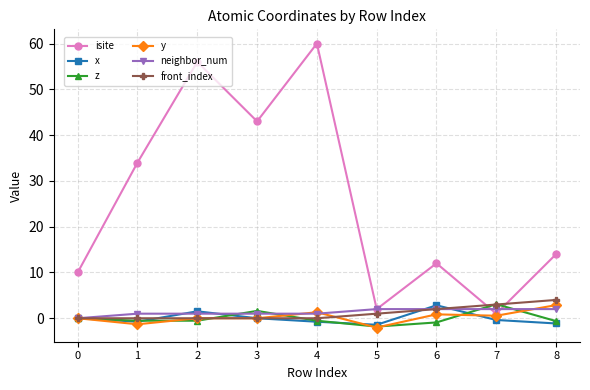

In isite, how many points are higher than both neighbors (excluding endpoints)?

3